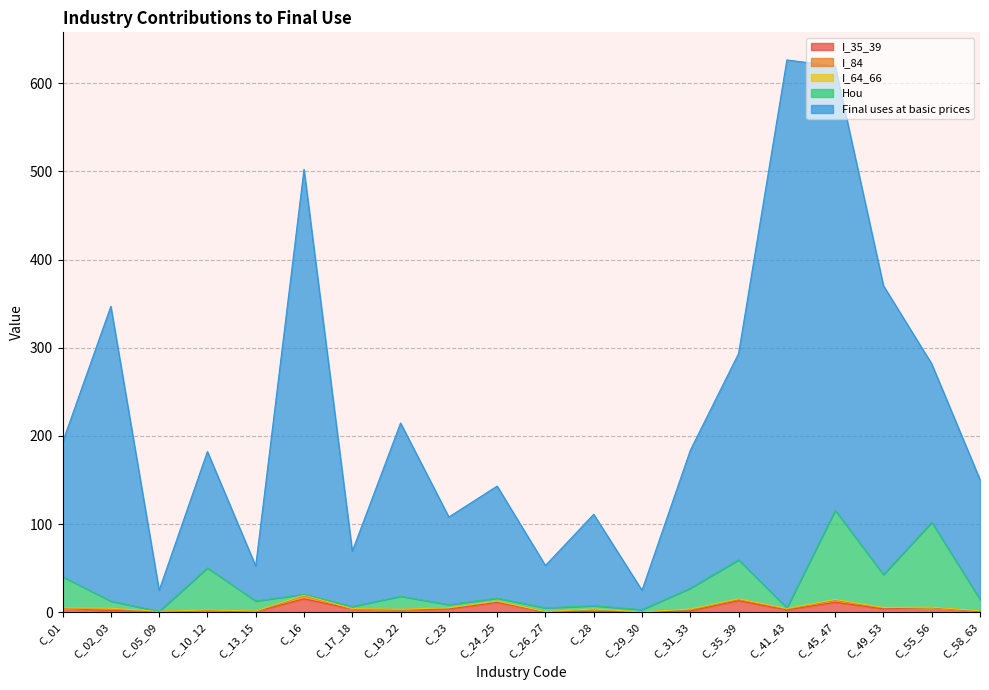

What is the highest value of the I_35_39 series?

15.2